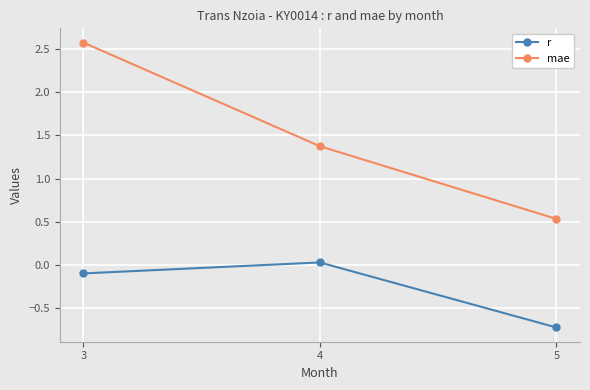

Which category has the lowest value across all series?

5